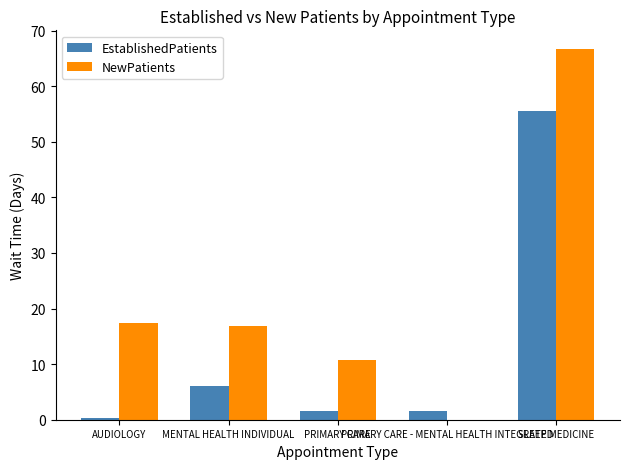

What is the sum of all NewPatients values?

111.6